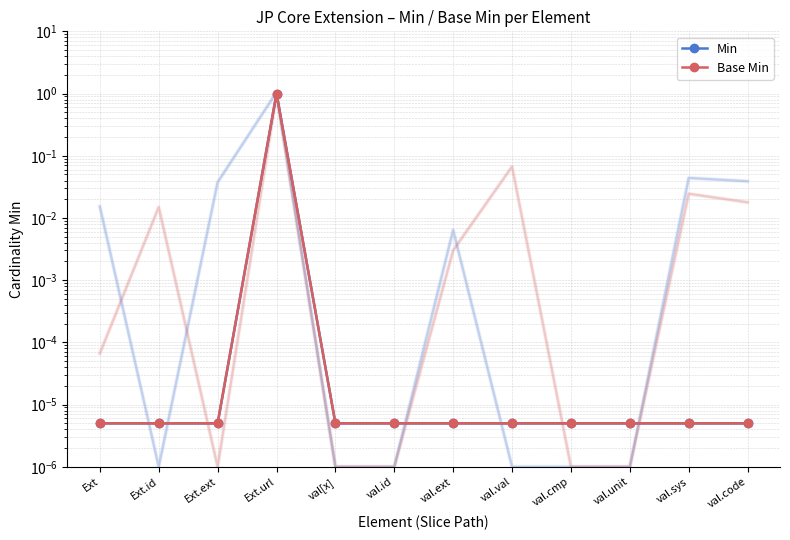

True or false: Base Min has a value of 0.0 at Ext.

False